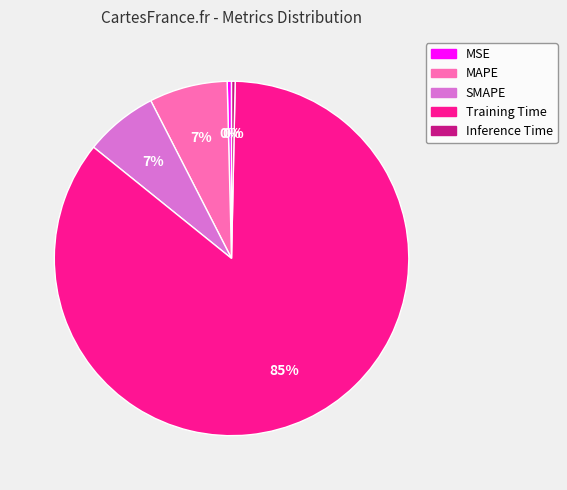

Do SMAPE and MSE together represent more than half of the pie?

No